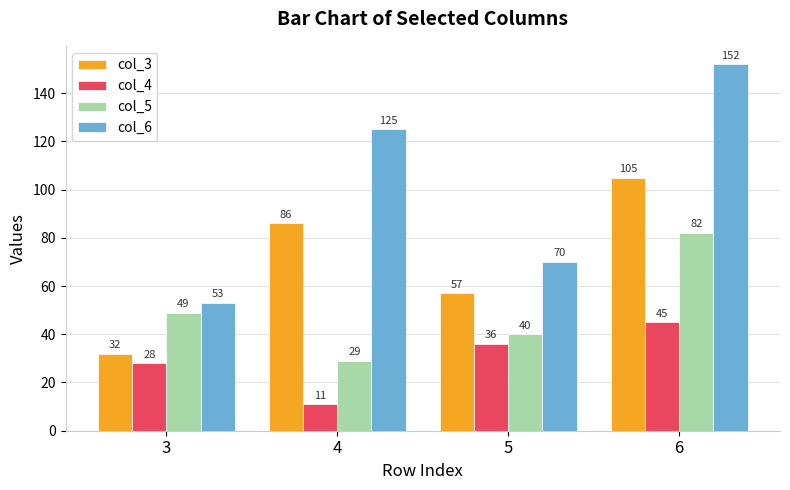

What is the spread (max minus min) of values at 4?

114